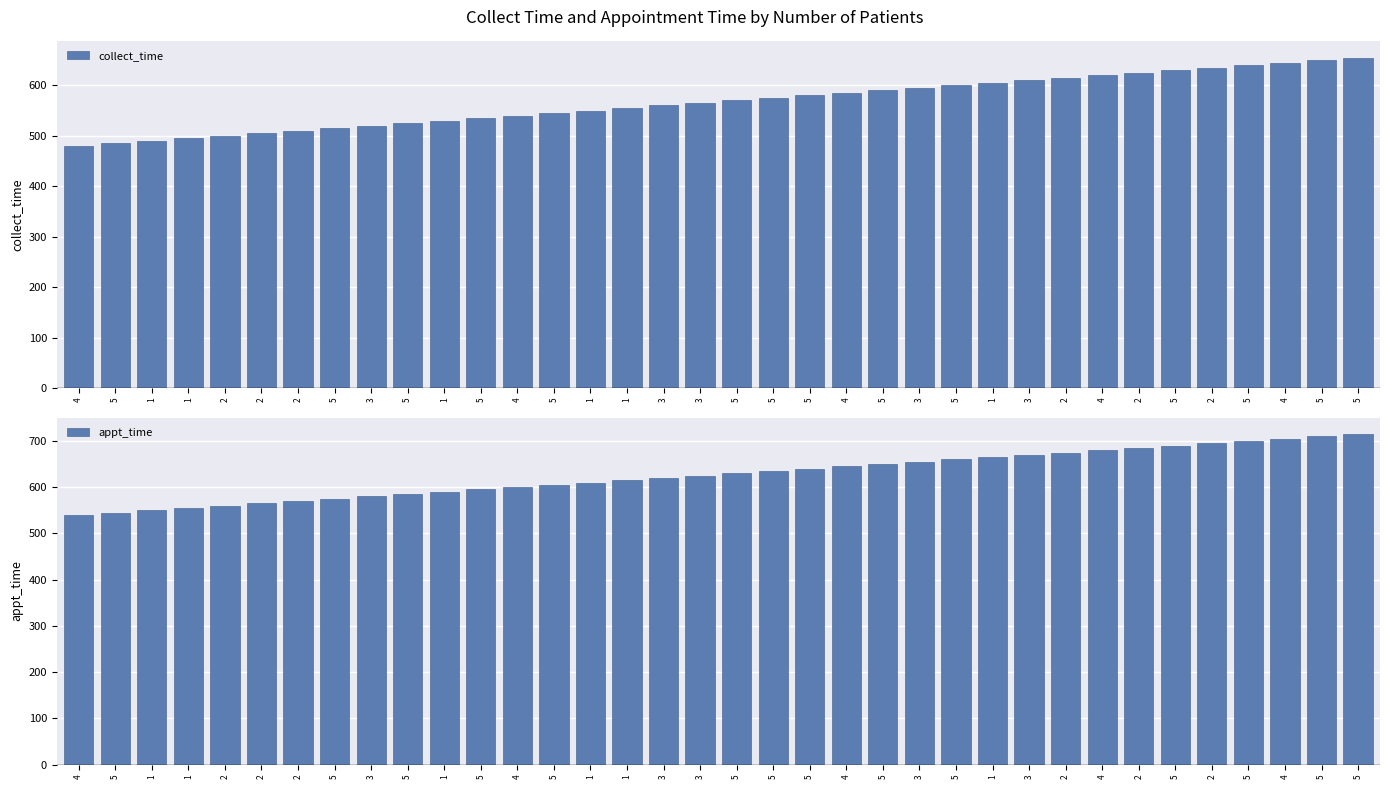

Rank the series by their maximum value, from highest to lowest.

appt_time, collect_time